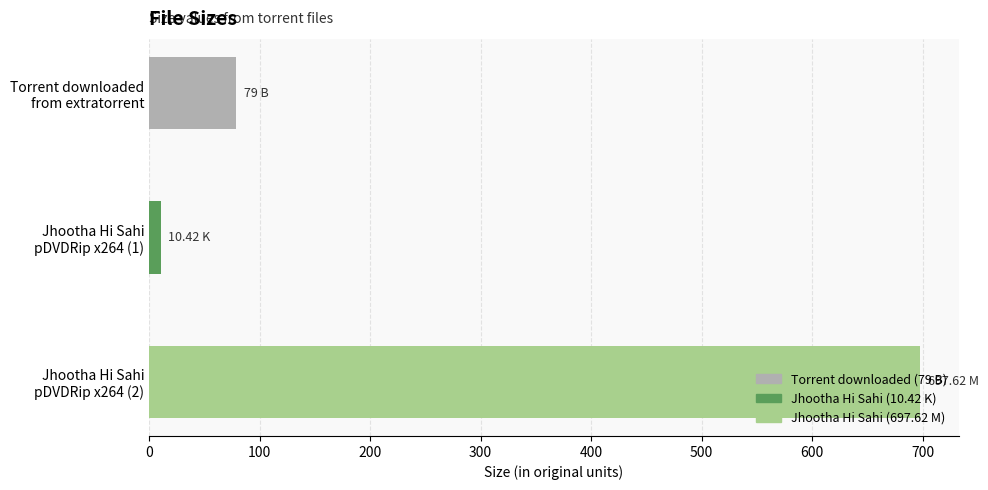

What is the greatest value displayed?

697.6